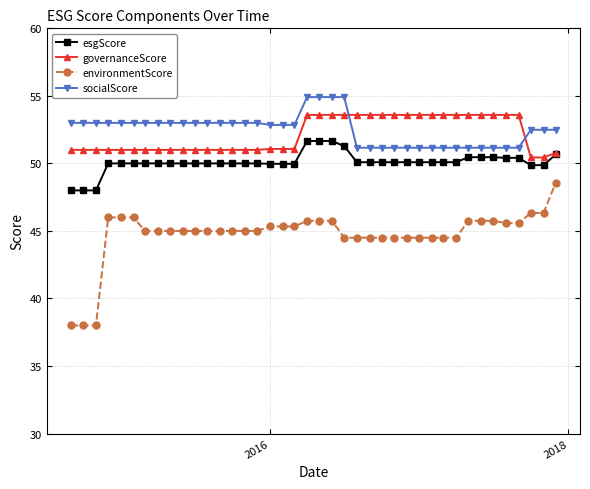

What is the lowest value of the socialScore series?

51.2